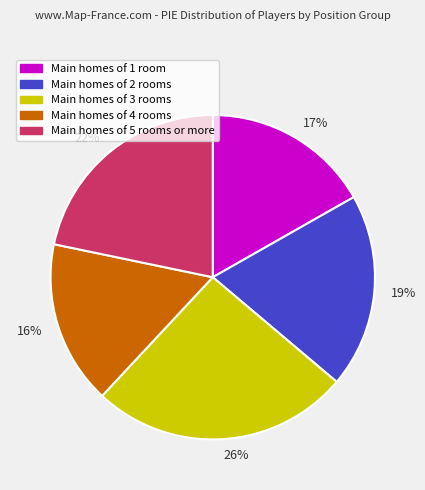

Is the sum of 16% and 19% greater than half?

No